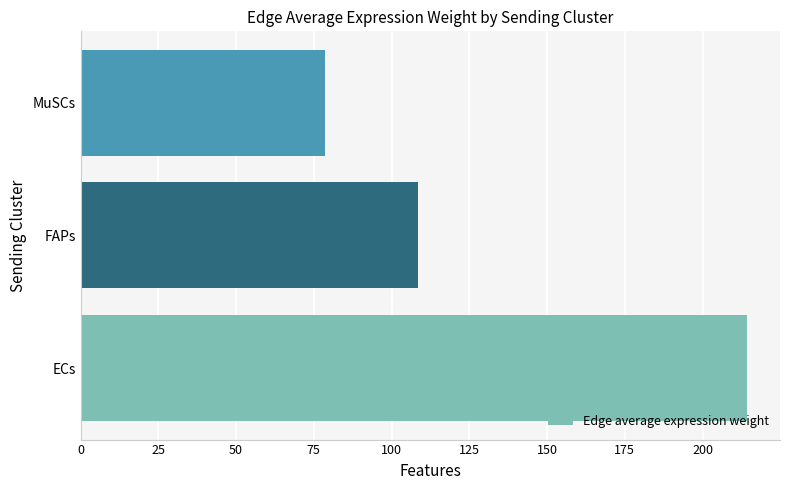

Are the bars grouped side by side (vs. stacked)?

No